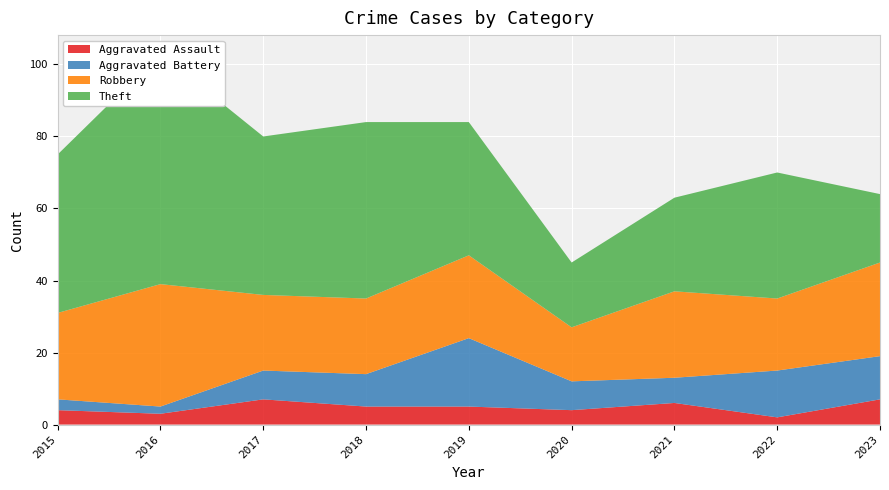

Reading left to right, what are all the values shown in this chart?

Aggravated Assault: 4	3	7	5	5	4	6	2	7
Aggravated Battery: 3	2	8	9	19	8	7	13	12
Robbery: 24	34	21	21	23	15	24	20	26
Theft: 44	64	44	49	37	18	26	35	19